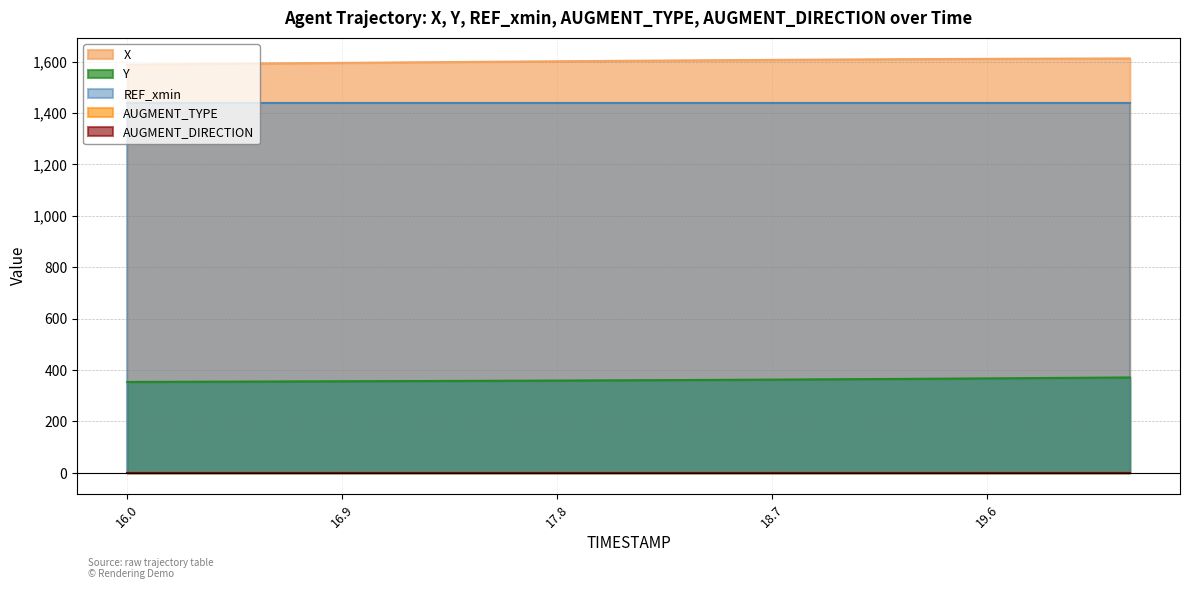

What are all the series names shown in the legend?

X, Y, REF_xmin, AUGMENT_TYPE, AUGMENT_DIRECTION